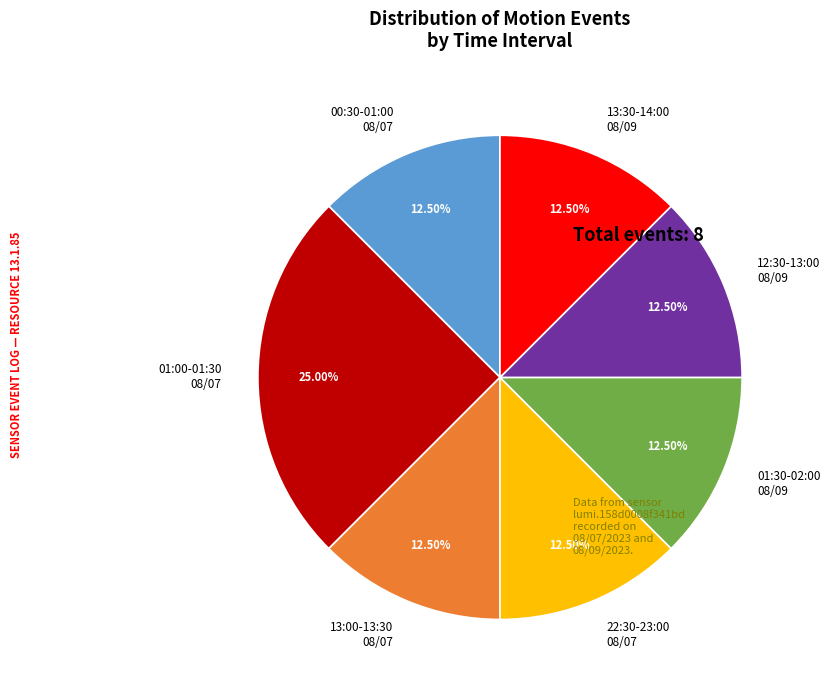

Which slice is the largest?

01:00-01:30 08/07